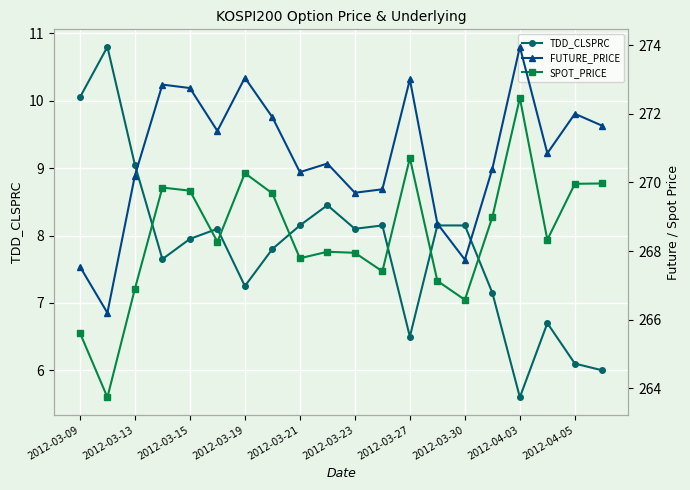

True or false: TDD_CLSPRC has more than 1 points higher than both neighbors.

True